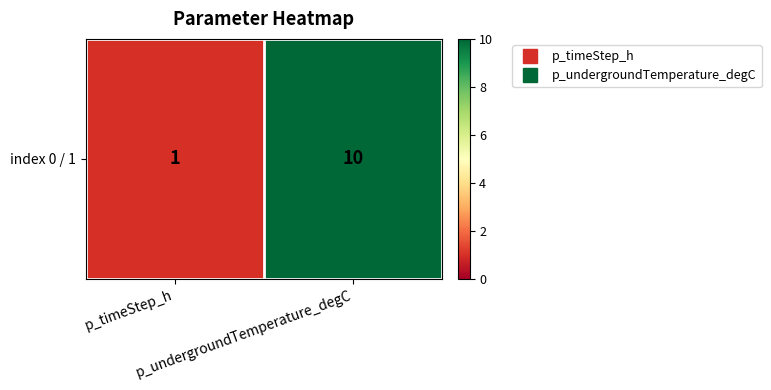

Rank the categories by value from lowest to highest.

p_timeStep_h, p_undergroundTemperature_degC